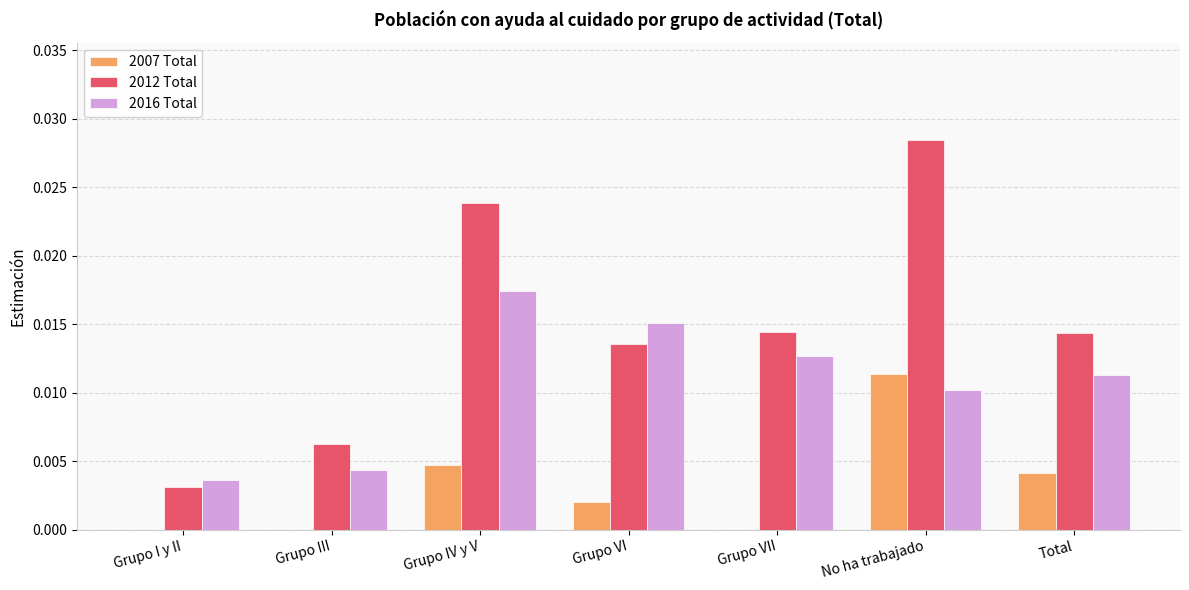

Which series changed the most between Grupo III and No ha trabajado?

2012 Total